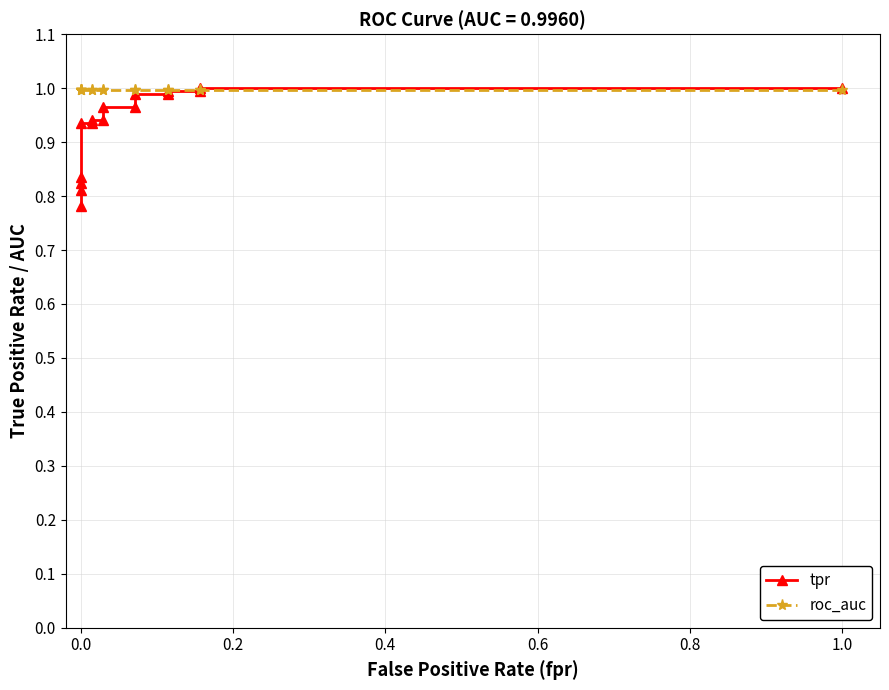

Is this an area chart (filled region under the line)?

No